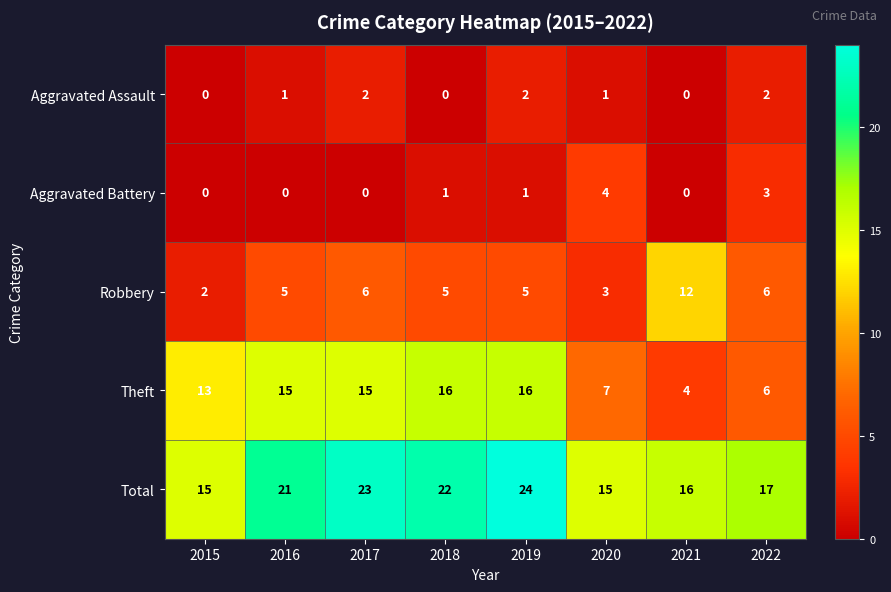

Is it true that Total equals 36 at 2018?

False